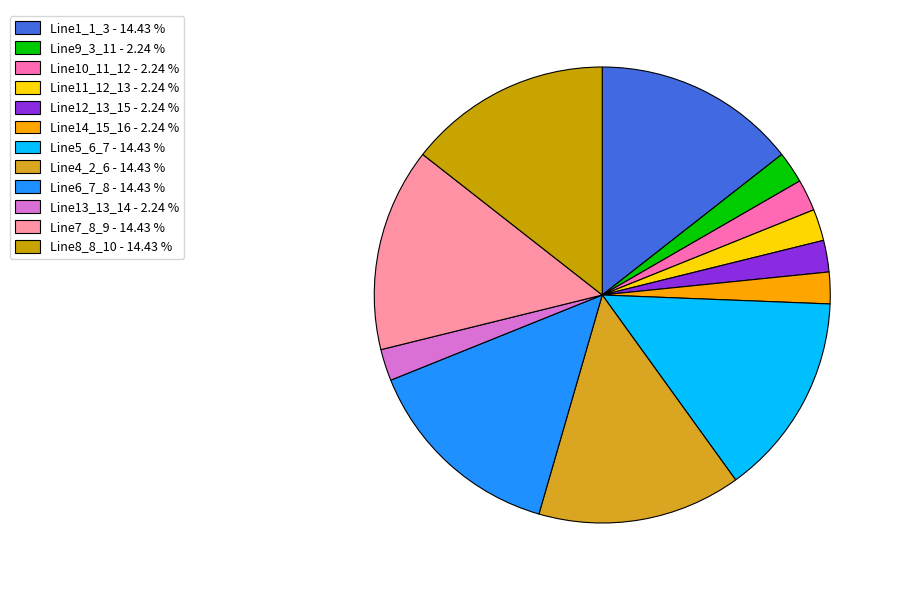

Count the number of slices in the pie.

12